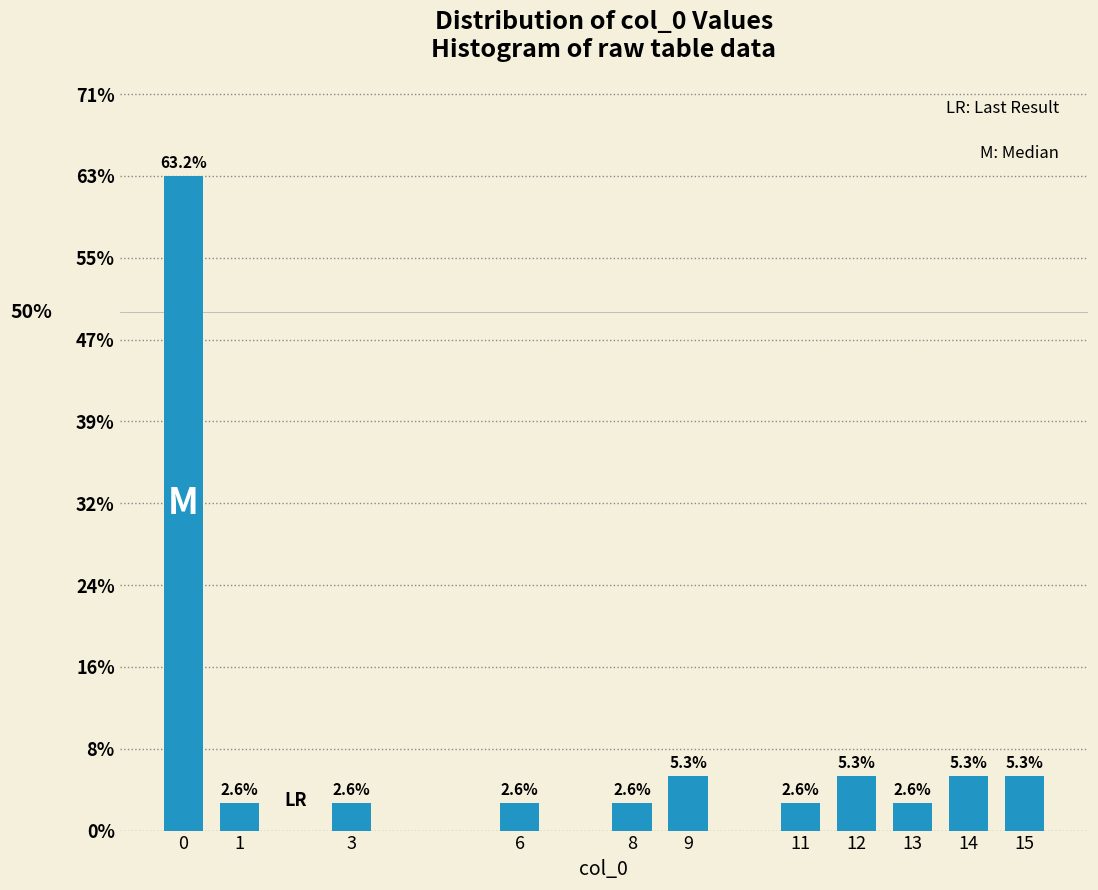

Reading left to right, extract all data points from this chart.

63.2	2.6	2.6	2.6	2.6	5.3	2.6	5.3	2.6	5.3	5.3